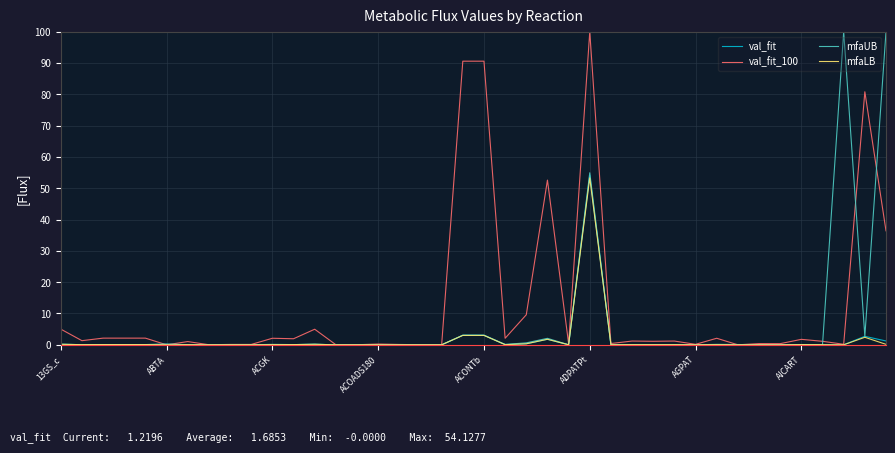

Does the chart display data point markers on the line(s)?

No